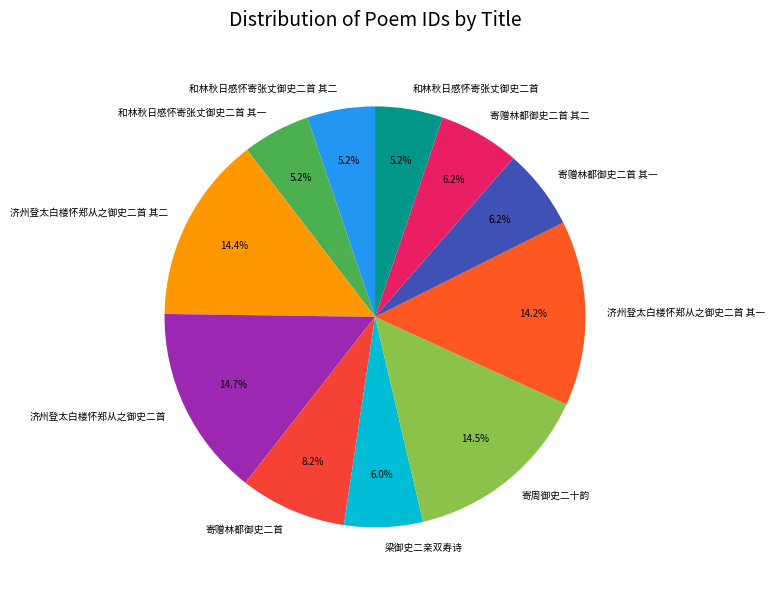

True or false: 梁御史二亲双寿诗 accounts for 6% of the total.

True